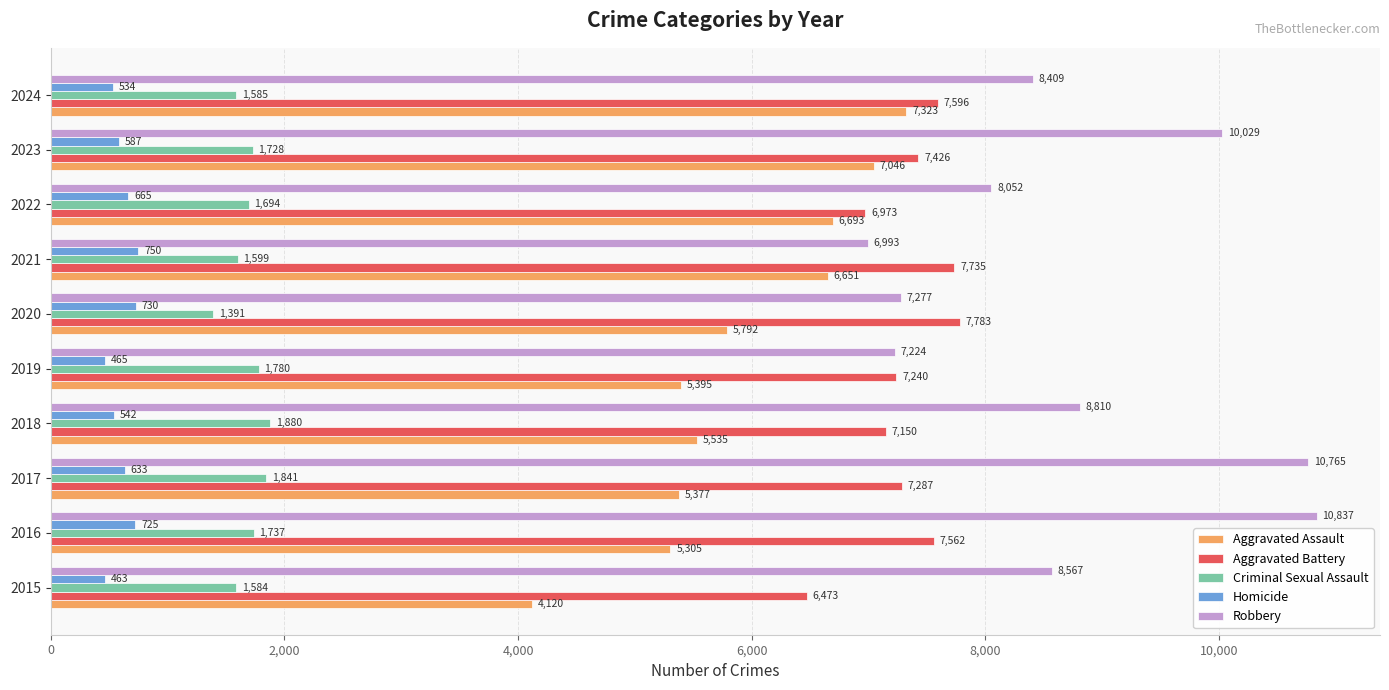

Rank the categories by Robbery value from highest to lowest.

2016, 2017, 2023, 2018, 2015, 2024, 2022, 2020, 2019, 2021